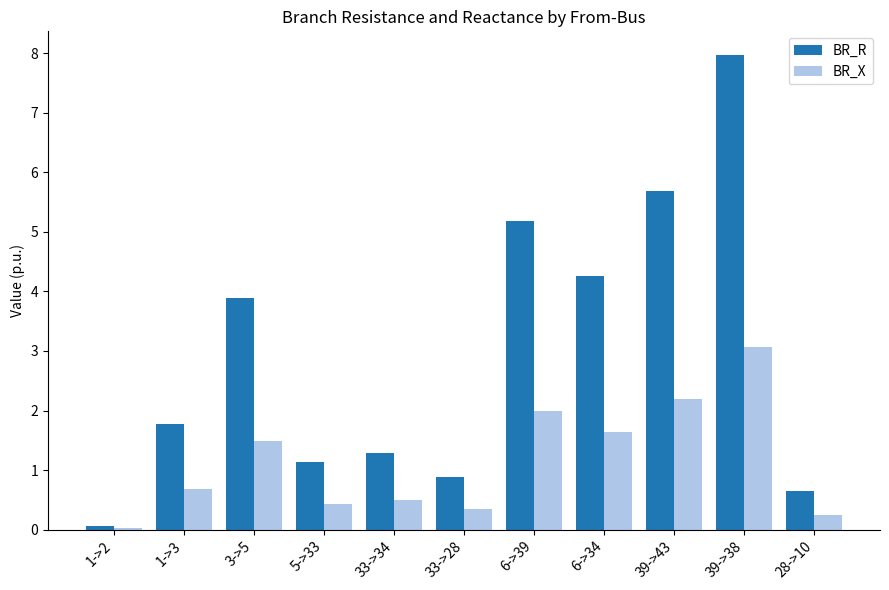

Read the BR_R value at 39->43.

5.7